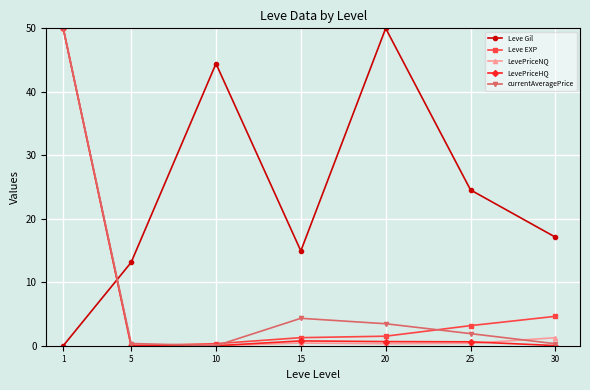

At which label does Leve Gil first exceed 17?

10